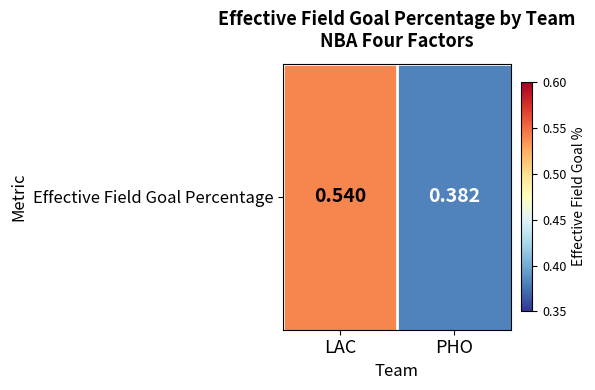

List the labels in order of value, largest first.

LAC, PHO